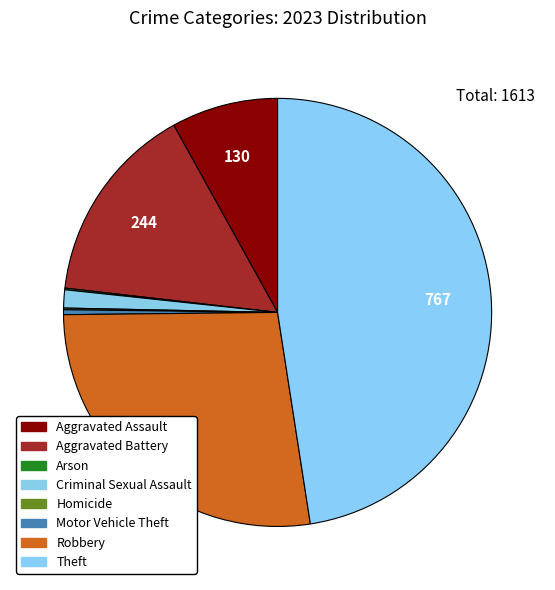

How many segments does this pie chart have?

8